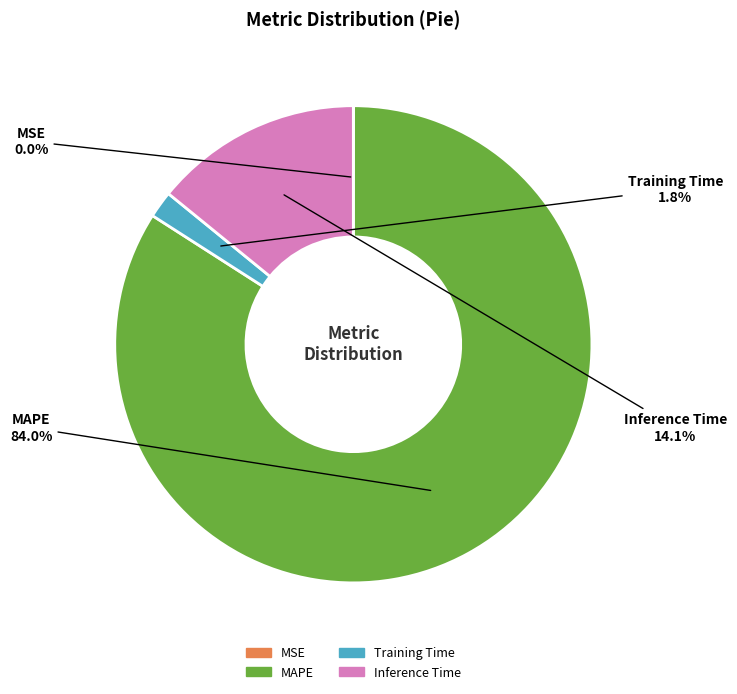

To the nearest percent, what is the average slice percentage?

25%